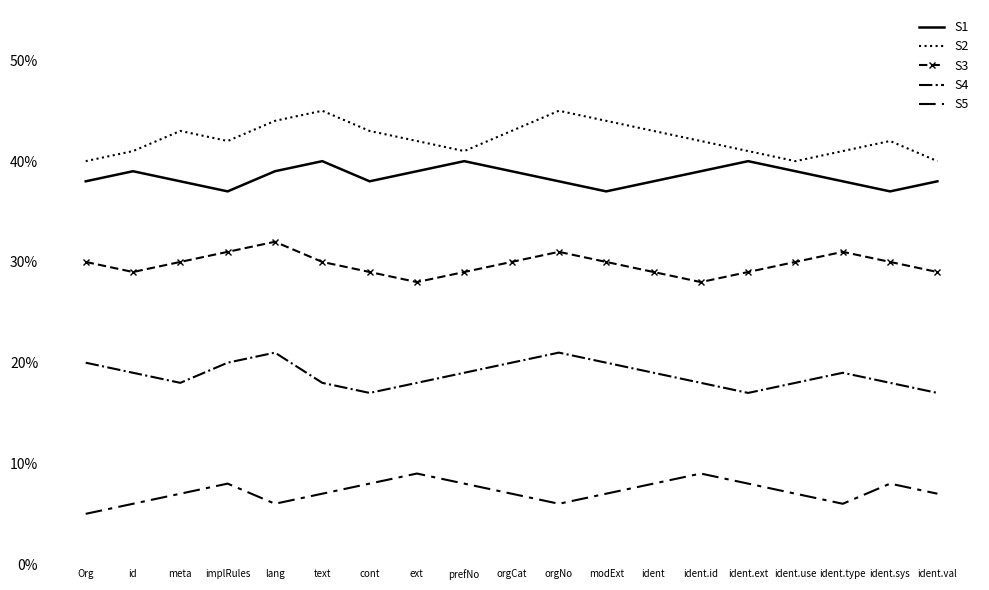

What value does the S4 series have at orgCat?

20